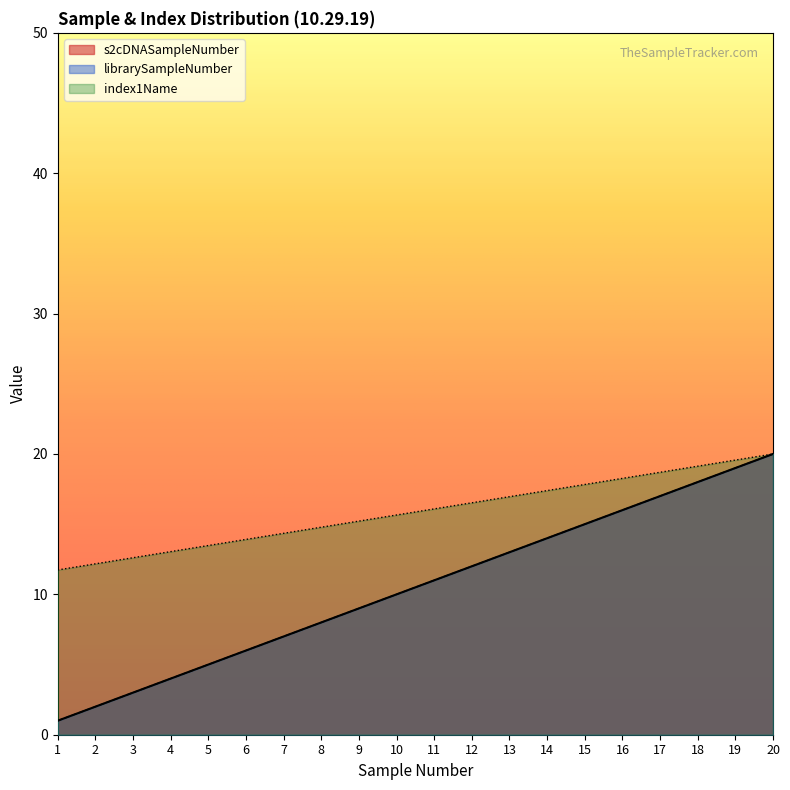

What are all the series names shown in the legend?

s2cDNASampleNumber, librarySampleNumber, index1Name